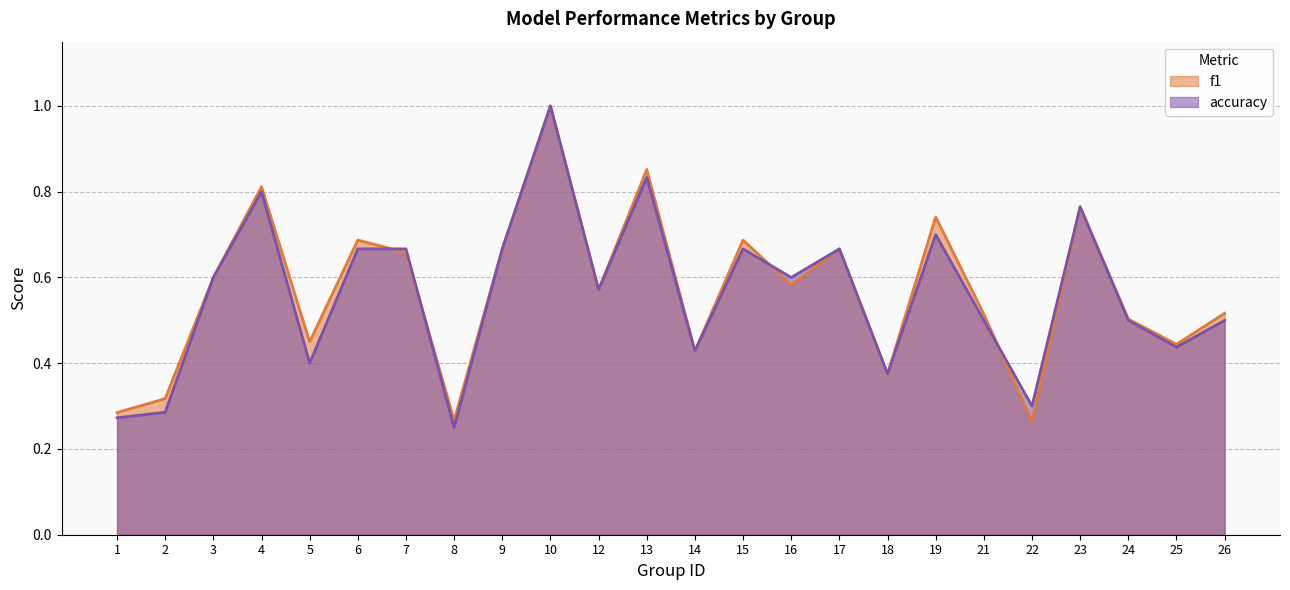

True or false: accuracy has a value of 0.3 at 22.

True